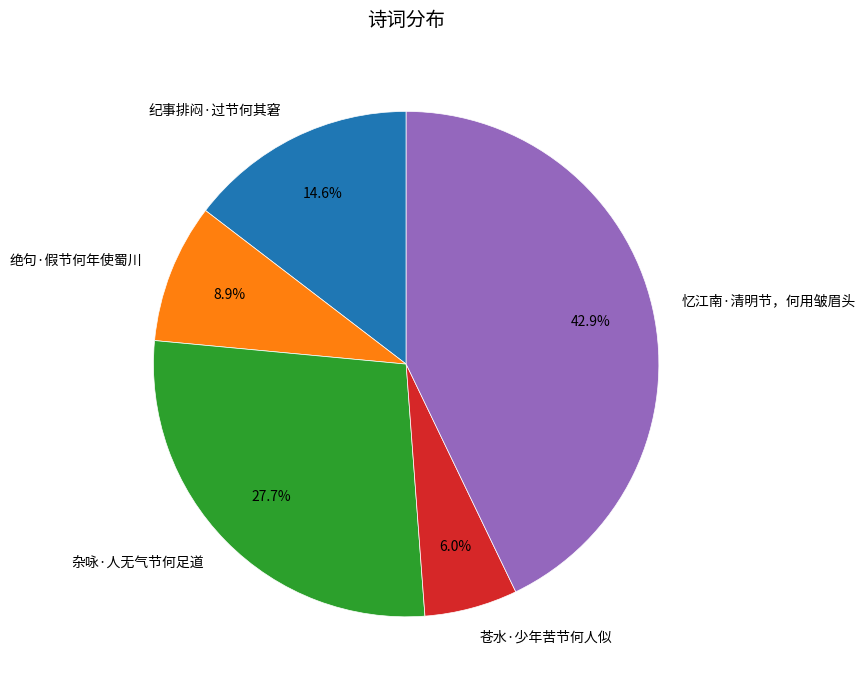

To the nearest percent, what percentage of the pie is 杂咏·人无气节何足道?

28%